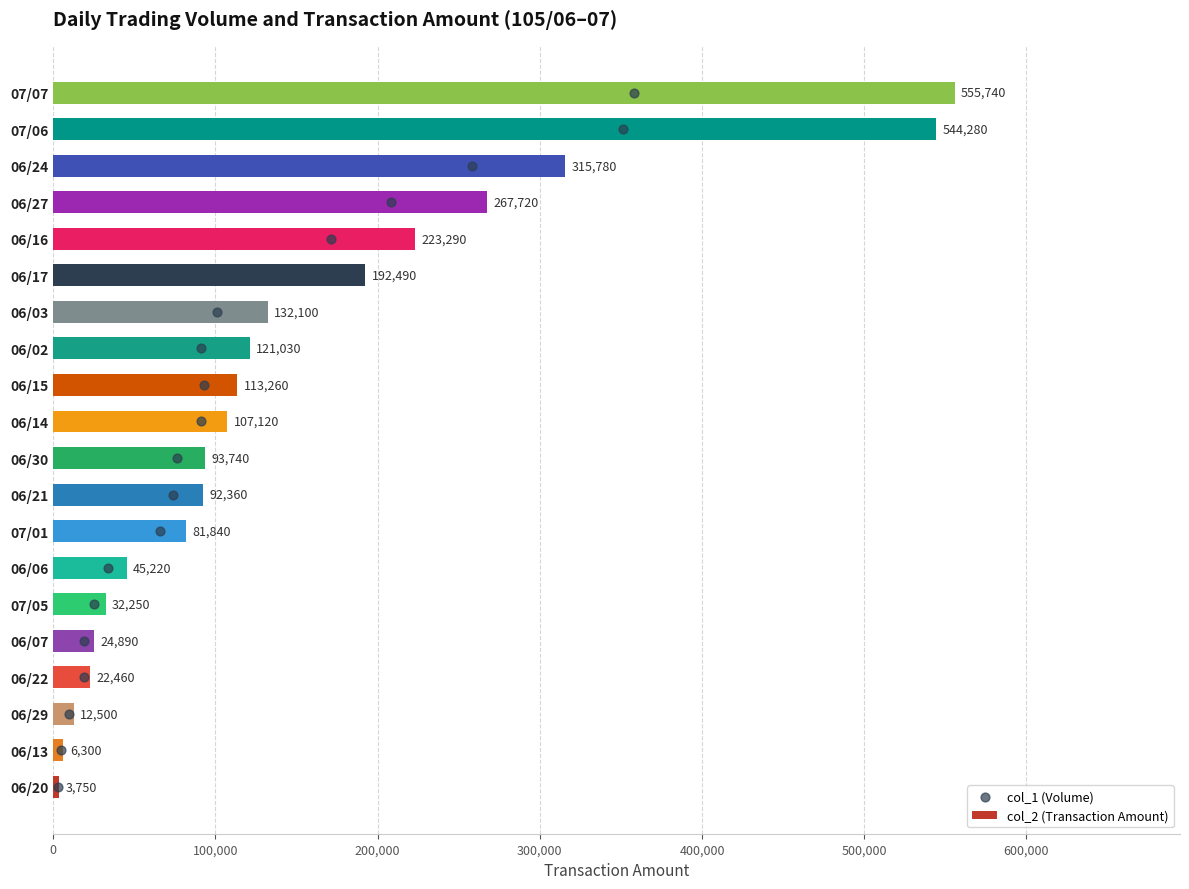

What is the minimum value for col_2 (Transaction Amount)?

3750